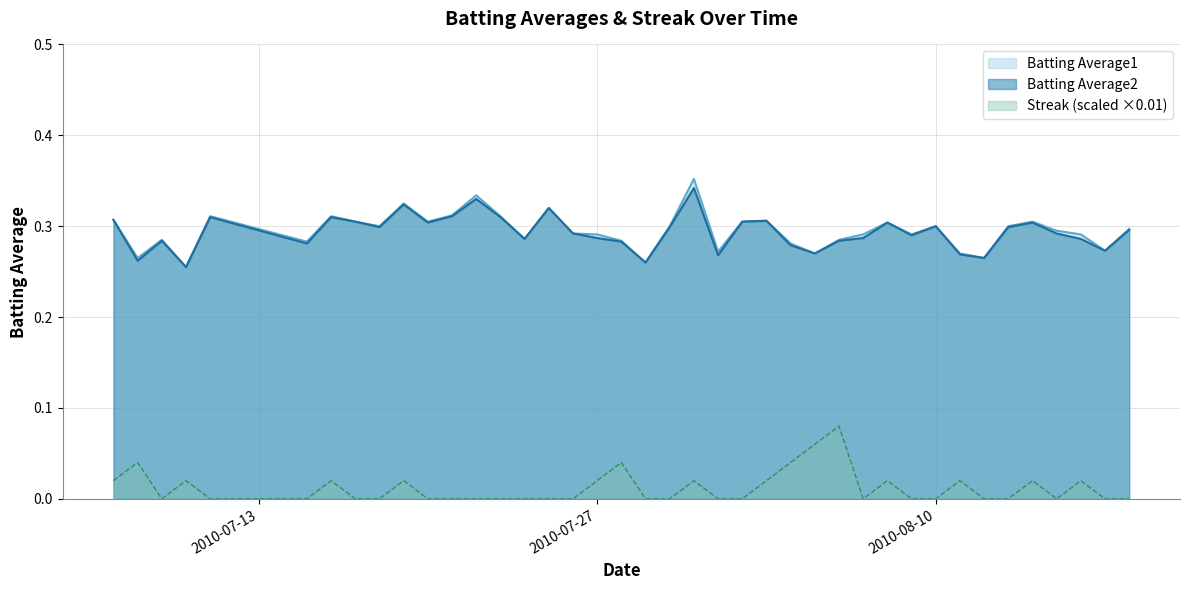

How many values in Streak are above zero?

16